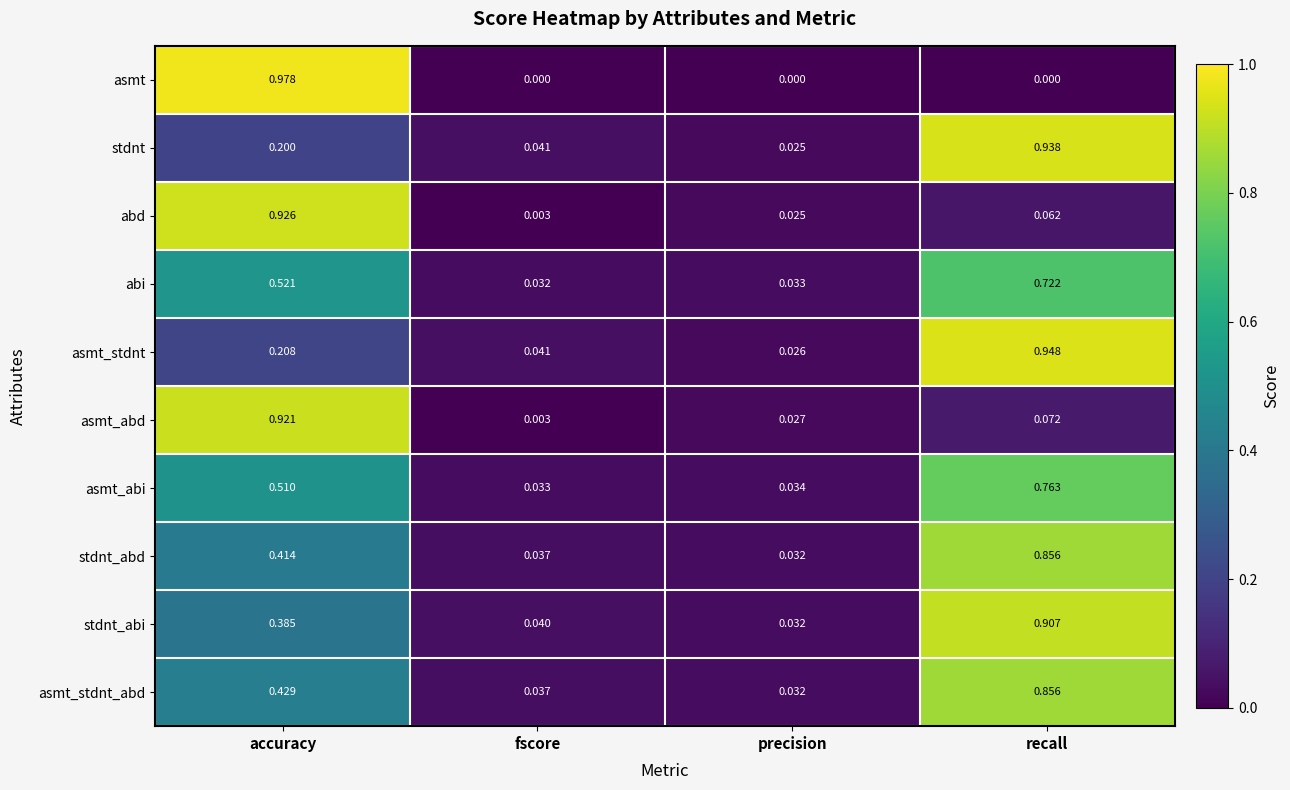

At which category is the sum across all series the highest?

recall